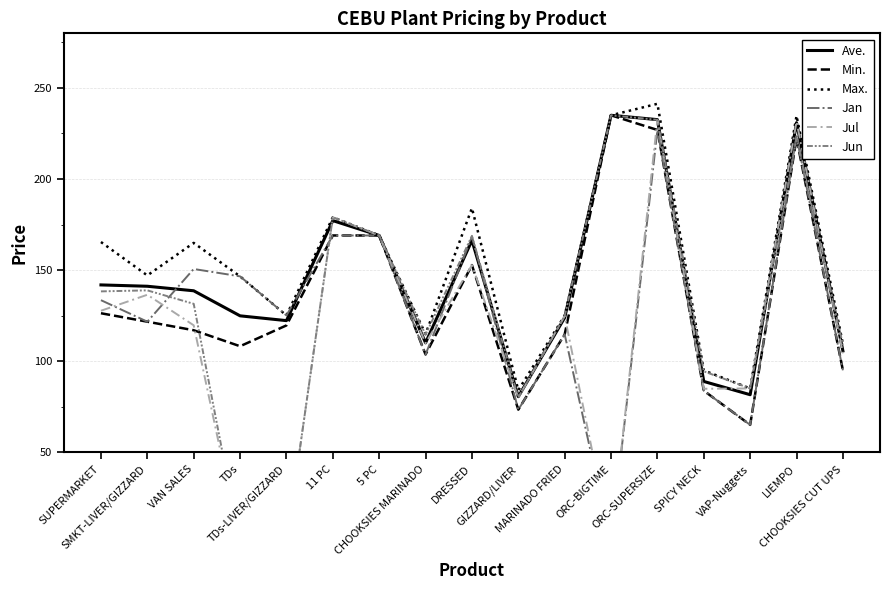

Rank the categories by Jul value from lowest to highest.

TDs, TDs-LIVER/GIZZARD, ORC-BIGTIME, GIZZARD/LIVER, SPICY NECK, VAP-Nuggets, CHOOKSIES CUT UPS, CHOOKSIES MARINADO, VAN SALES, MARINADO FRIED, SUPERMARKET, SMKT-LIVER/GIZZARD, DRESSED, 5 PC, 11 PC, LIEMPO, ORC-SUPERSIZE